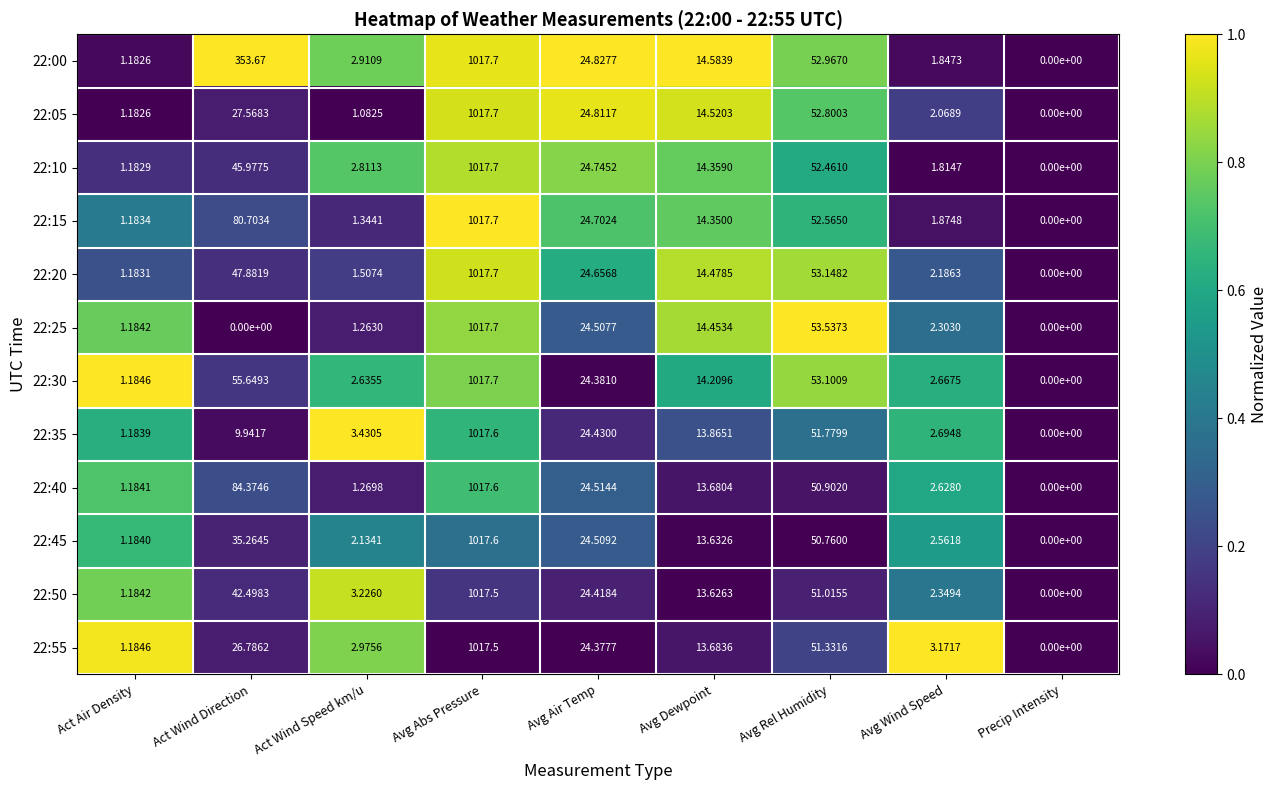

Count the number of categories in the chart.

9